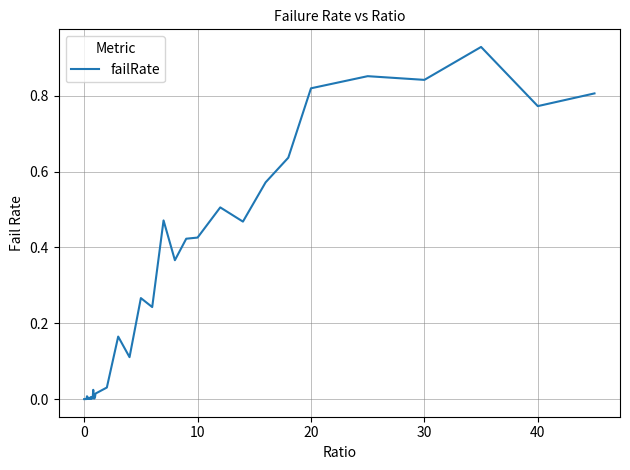

Does the chart have visible grid lines?

Yes